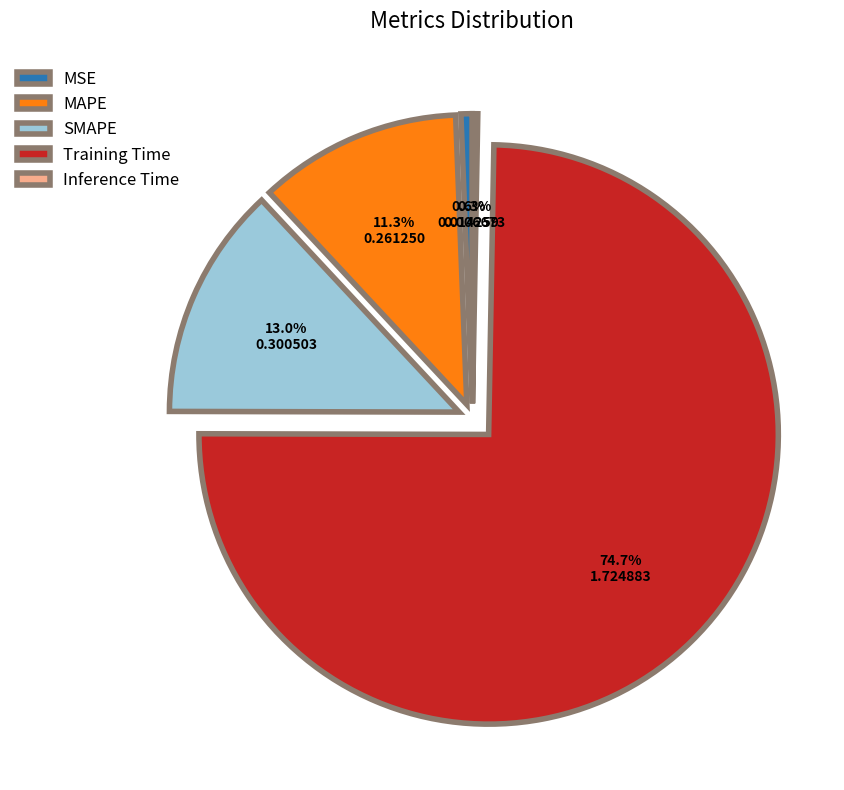

To the nearest percent, what percentage of the pie is MAPE?

11%